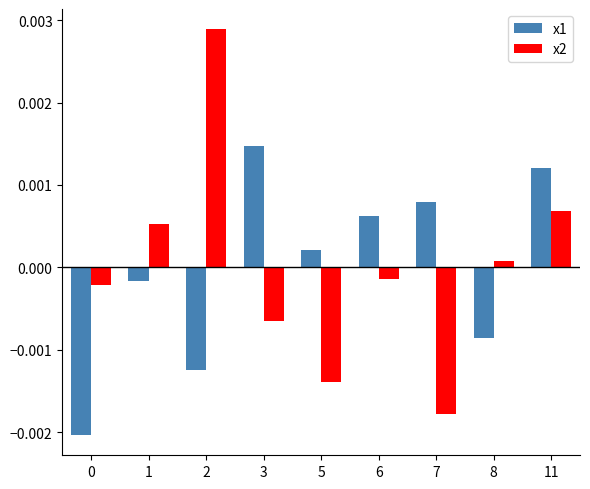

At which label does x1 first exceed 0?

3